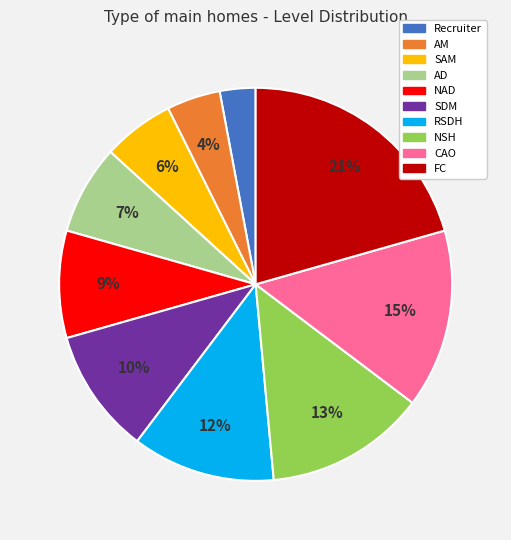

To the nearest percent, what is the difference between the FC and SAM slice percentages?

15%